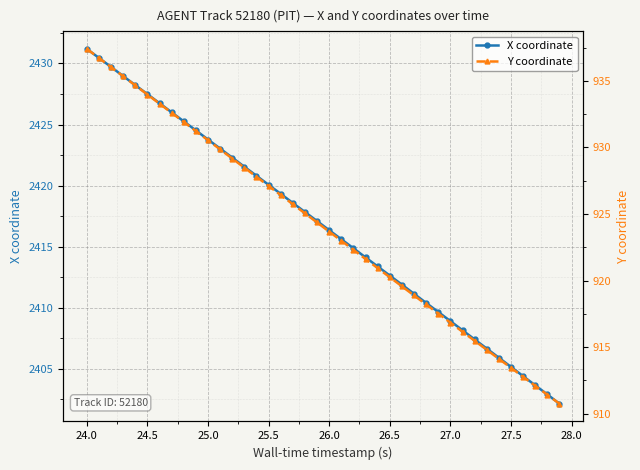

True or false: X coordinate has more than 0 points higher than both neighbors.

False